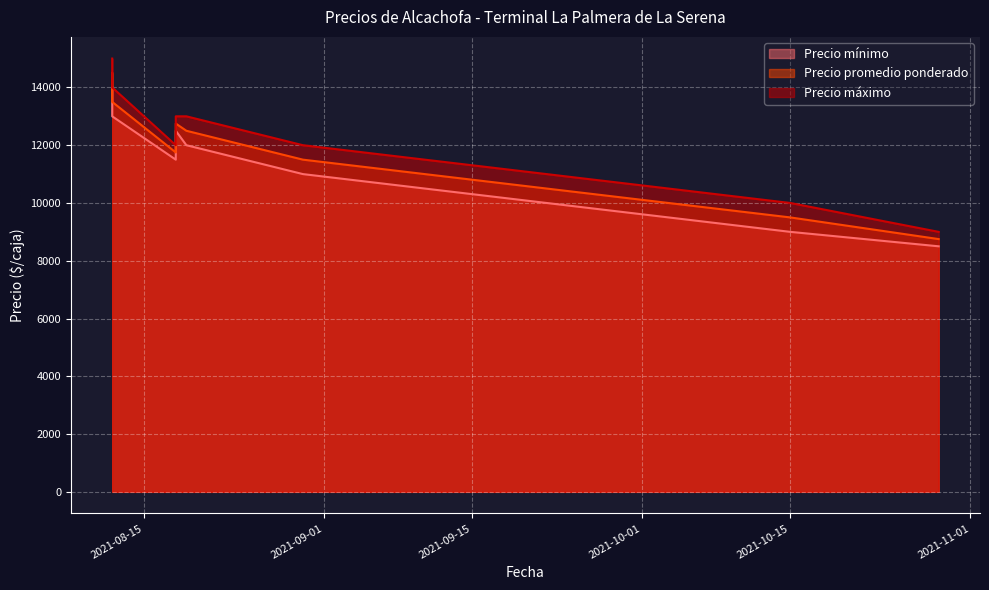

What is the approximate value of Precio máximo at 2021-08-12?

14000